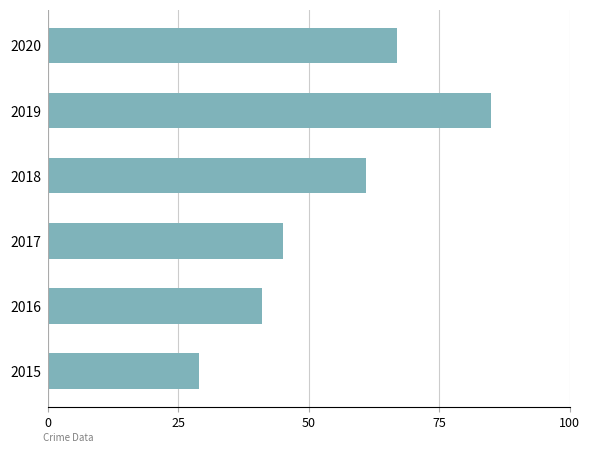

What is the change in value from 2017 to 2019?

+40